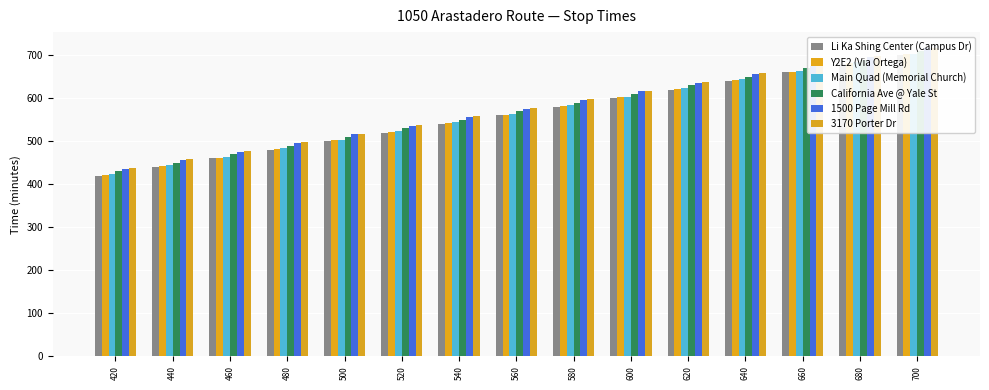

List the labels in order of Li Ka Shing Center (Campus Dr) value, smallest first.

420, 440, 460, 480, 500, 520, 540, 560, 580, 600, 620, 640, 660, 680, 700